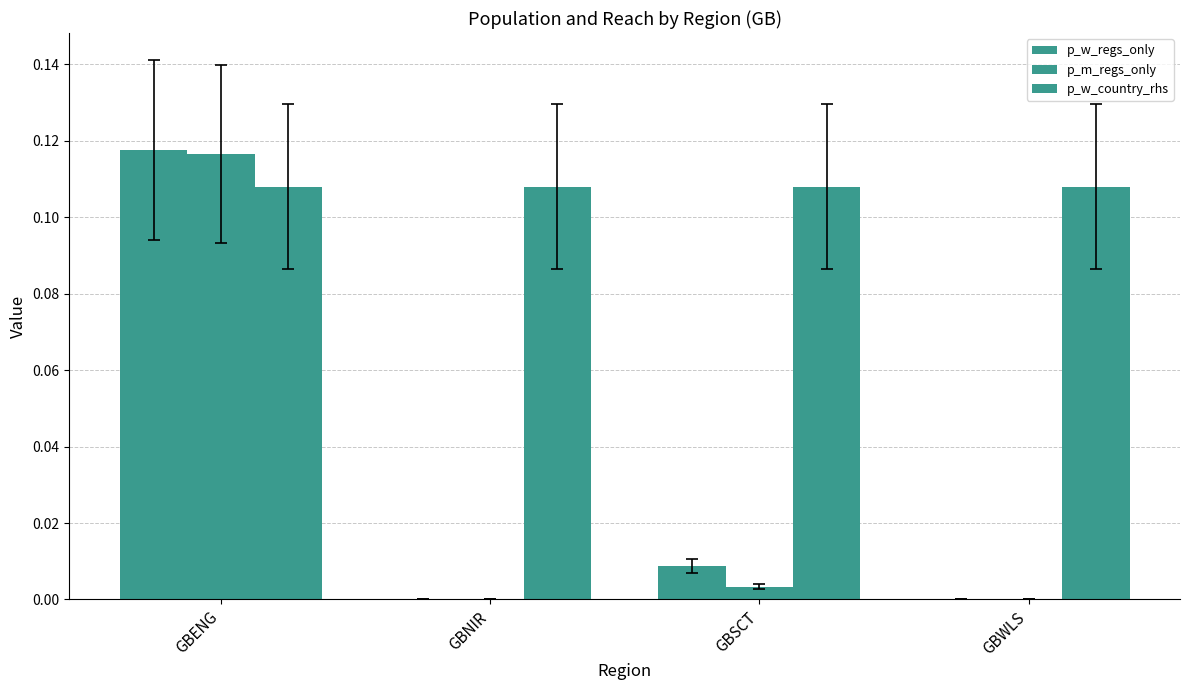

How many series are shown in this chart?

3